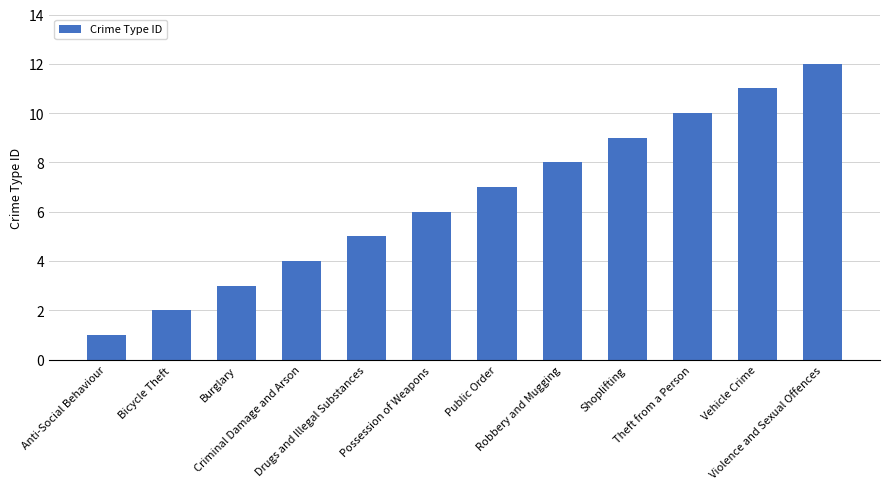

How many categories are shown in the chart?

12